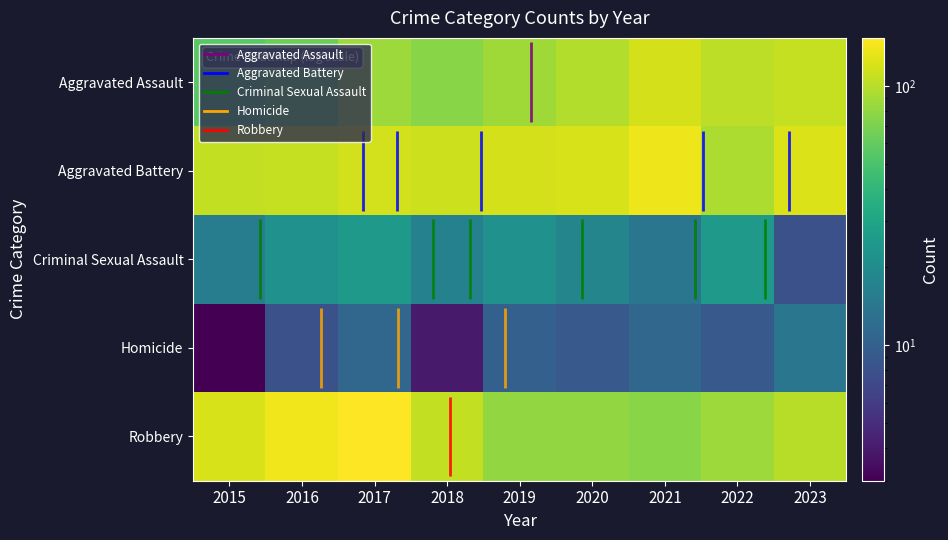

Which series has the largest total across all categories?

Aggravated Battery